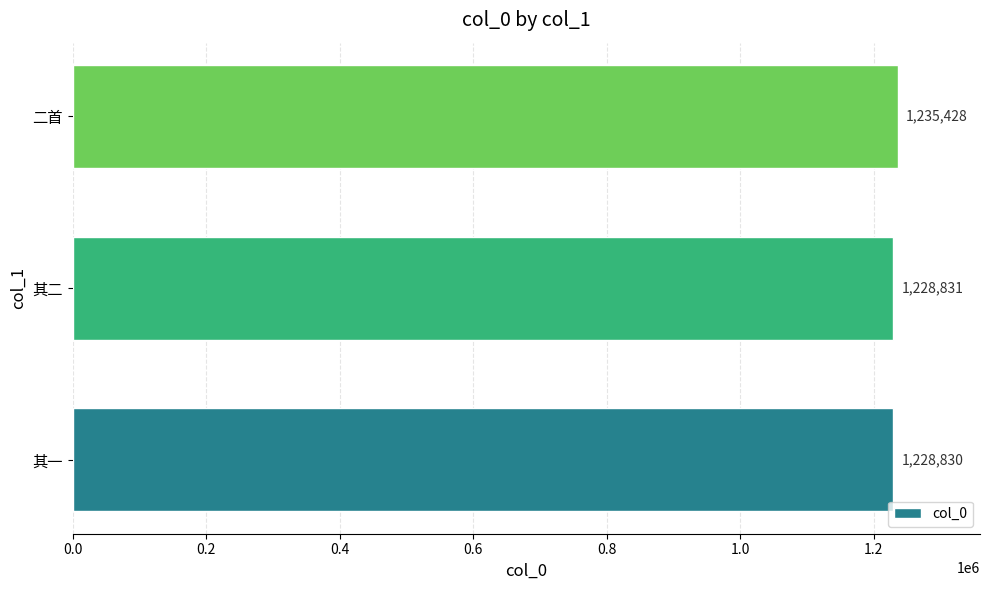

How many series are shown in this chart?

1